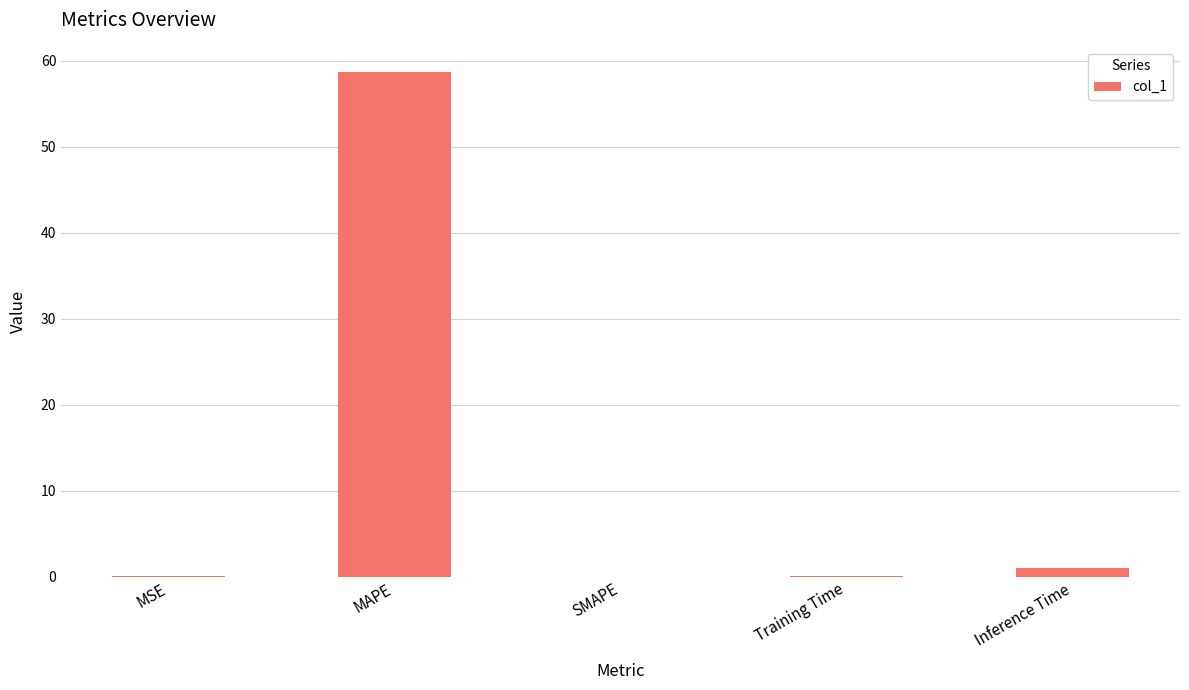

The chart shows a value of 0.0 at SMAPE. True or false?

True